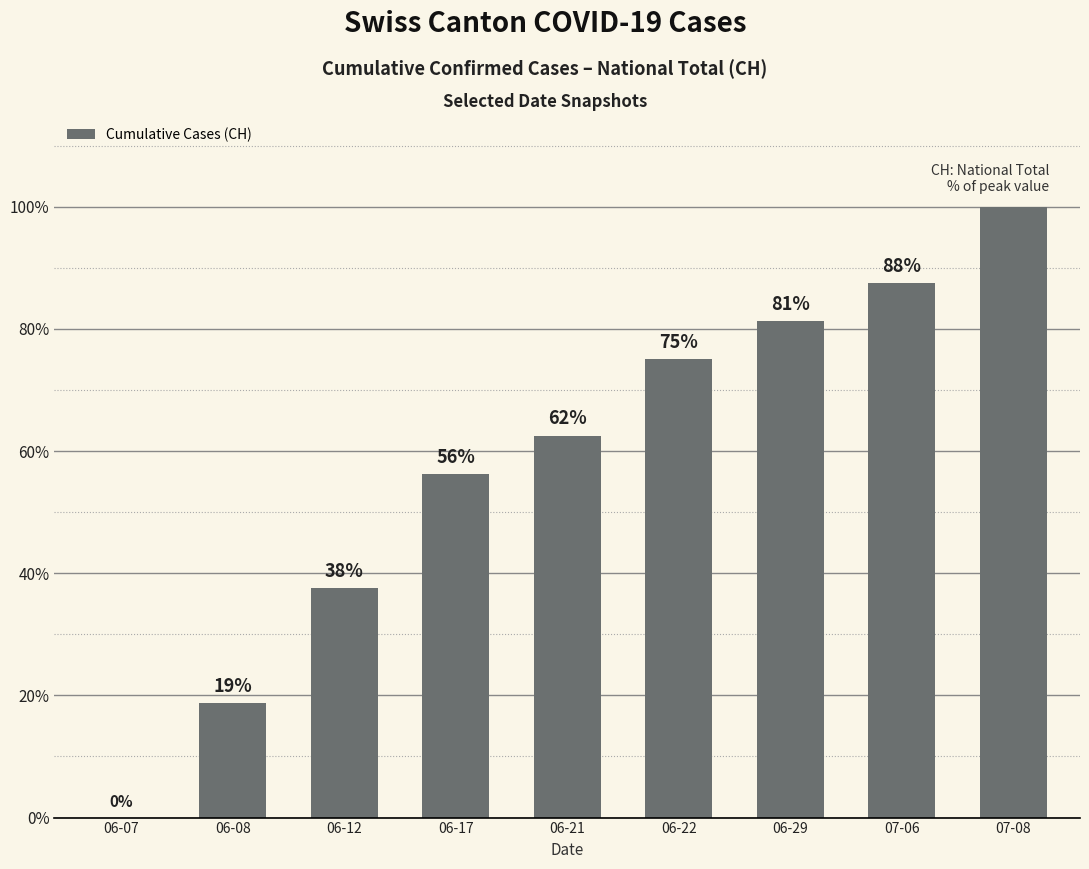

Between 06-08 and 06-12, which is larger?

06-12